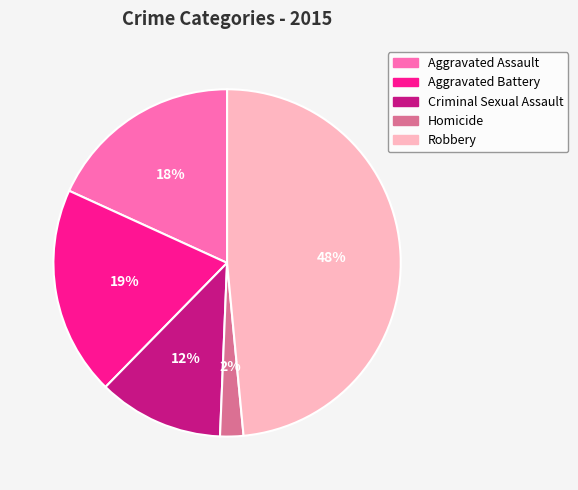

To the nearest percent, what portion does Aggravated Battery represent?

19%